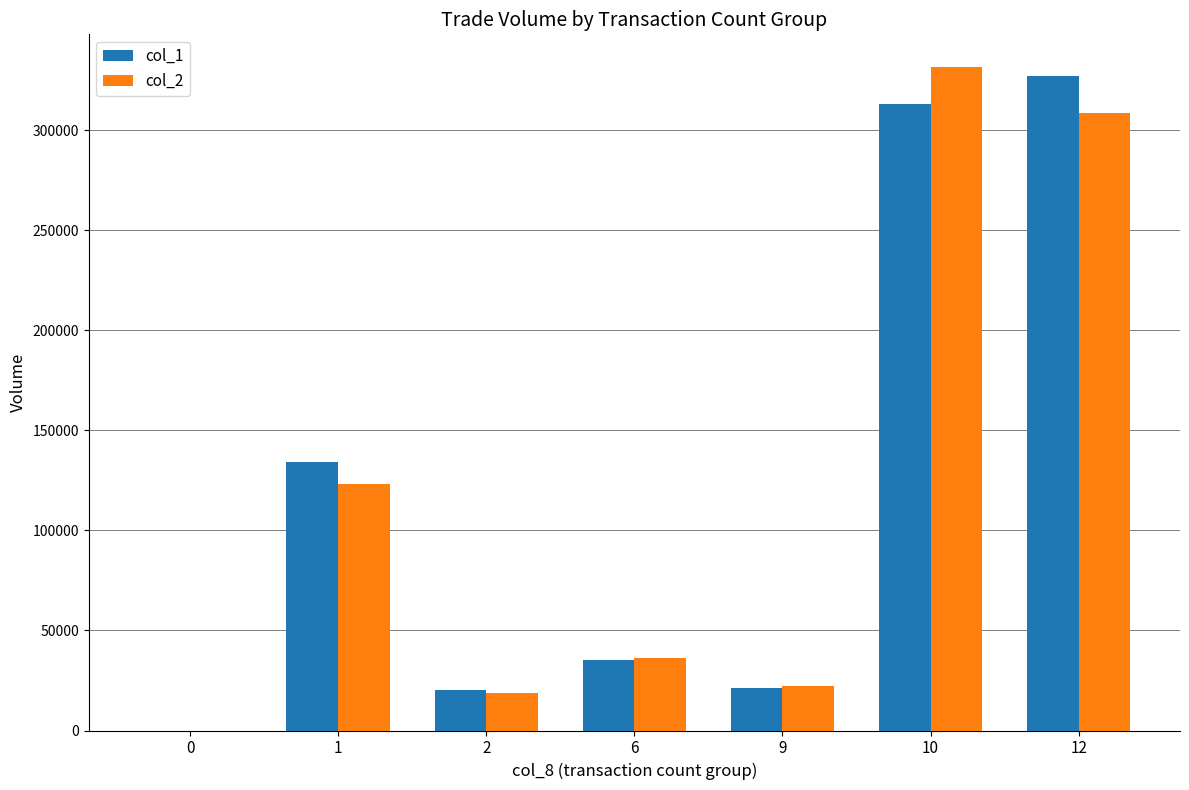

Is it true that col_1 equals 0 at 0?

True